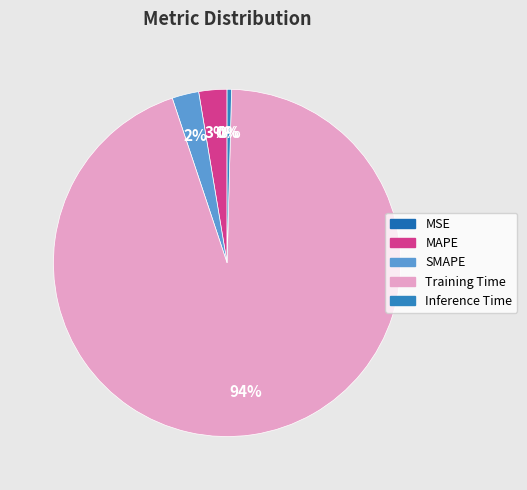

Which category has the smallest portion of the pie?

MSE